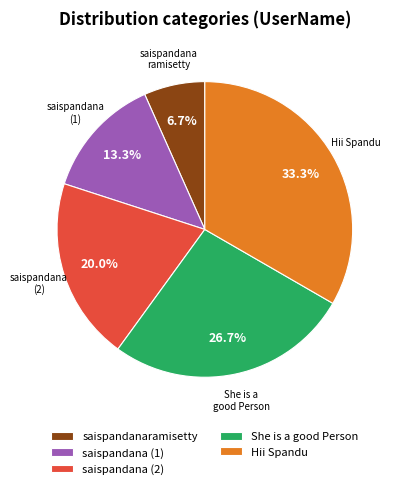

Rank the categories by value from lowest to highest.

saispandanaramisetty, saispandana (1), saispandana (2), She is a good Person, Hii Spandu